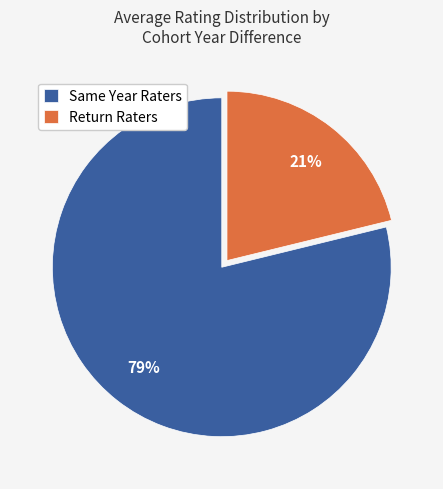

Which slice is the largest?

Same Year Raters